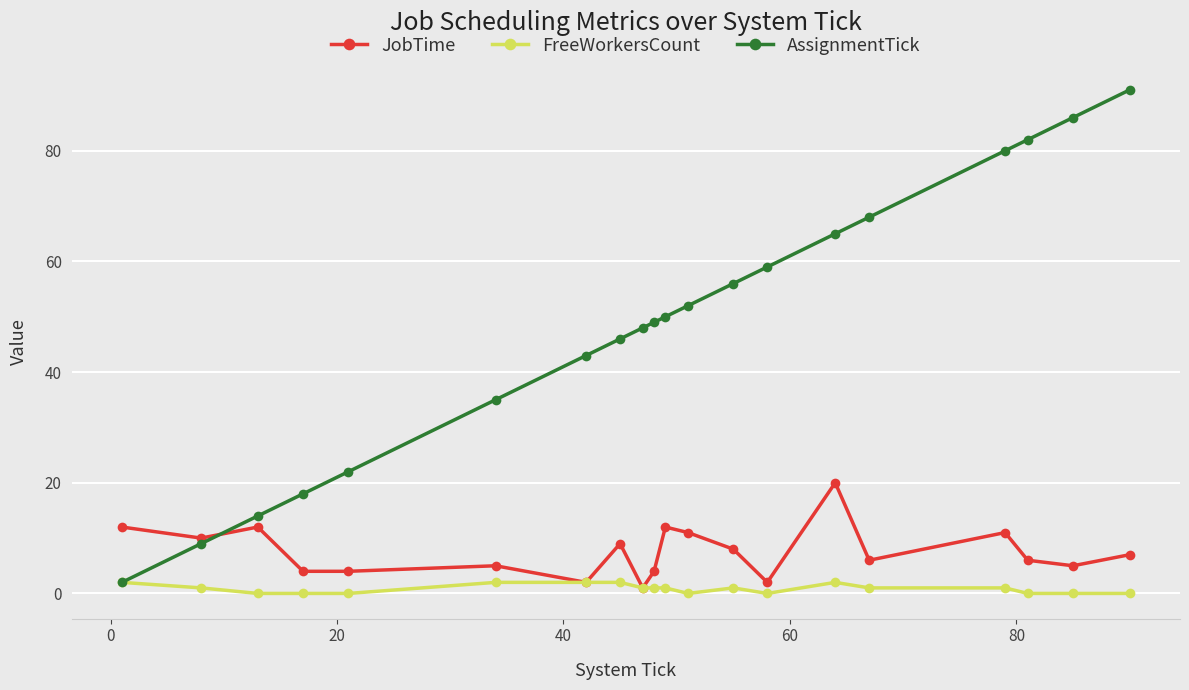

How many lines are shown in the chart?

3